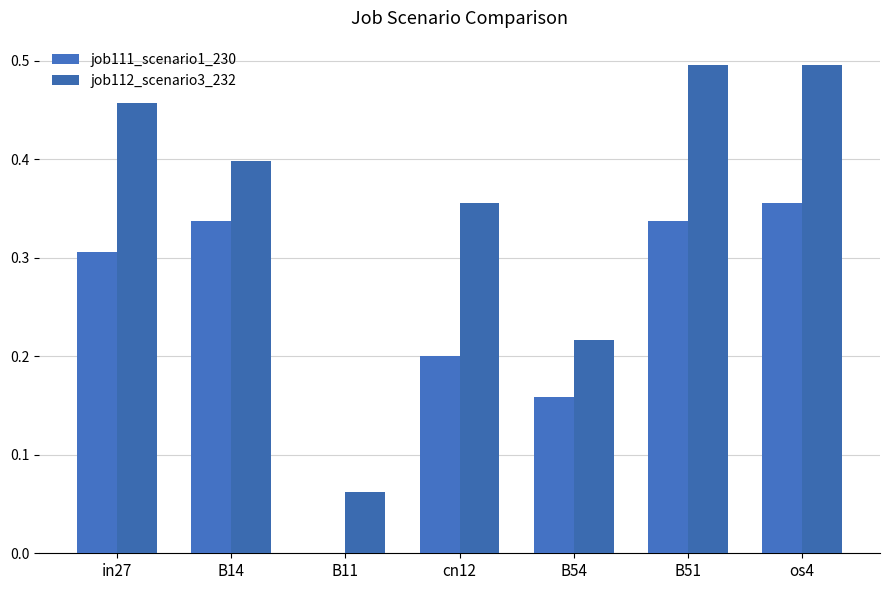

Reading left to right, transcribe all the data shown in this chart.

job111_scenario1_230: 0.3	0.3	0.0	0.2	0.2	0.3	0.4
job112_scenario3_232: 0.5	0.4	0.1	0.4	0.2	0.5	0.5